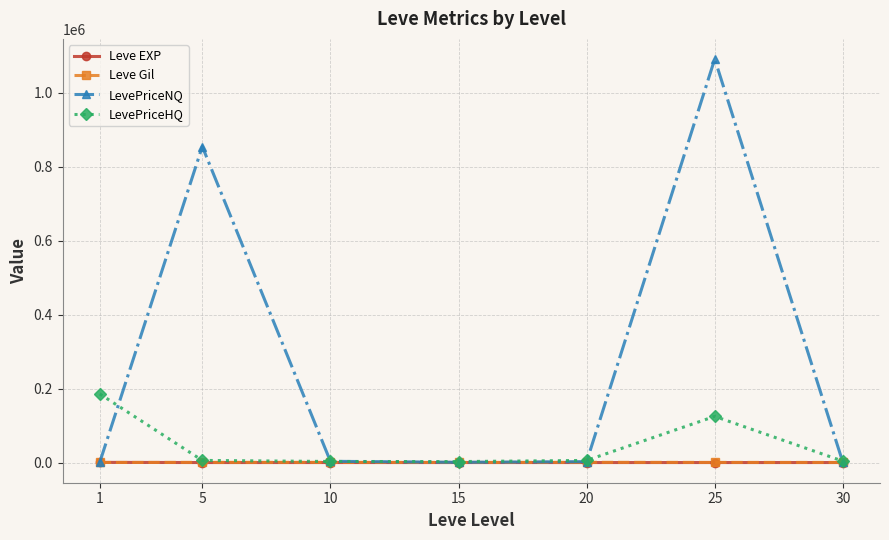

Which series has the largest range (max minus min)?

LevePriceNQ